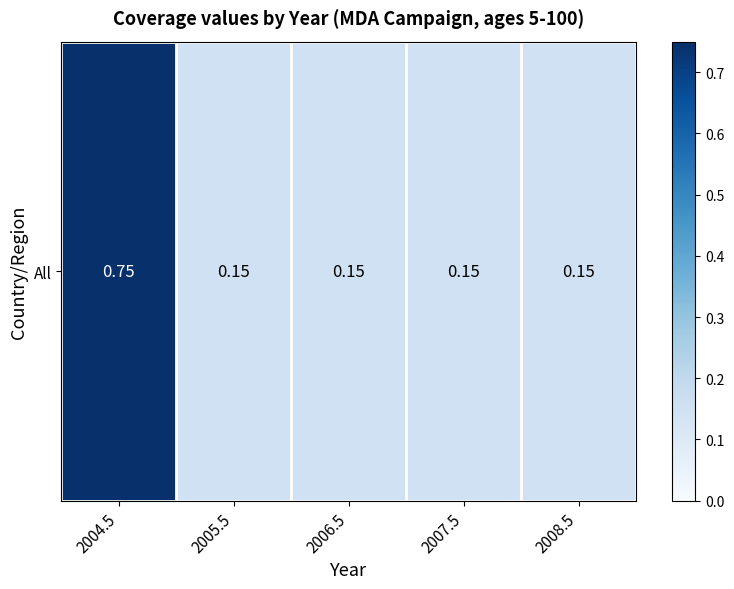

What is the average value?

0.3